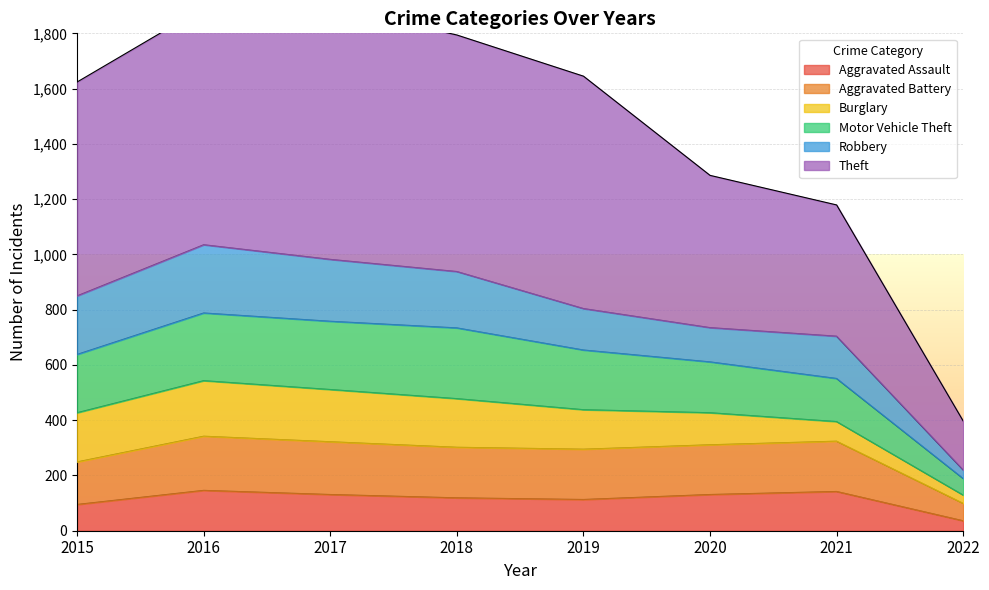

At which category is the sum across all series the highest?

2016